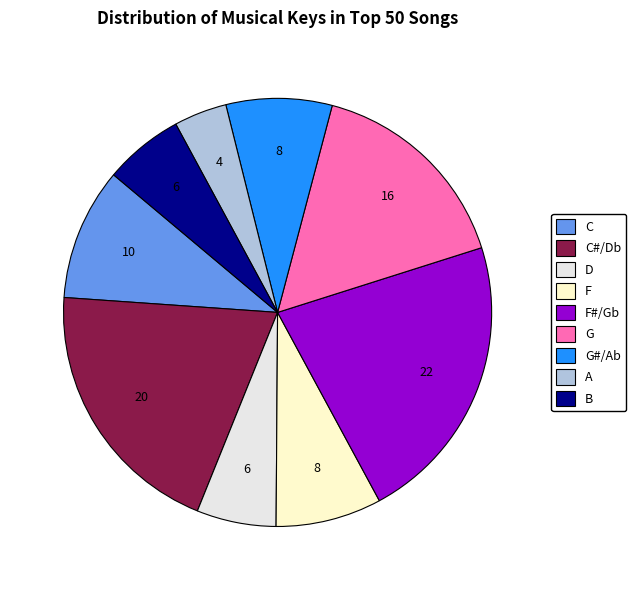

How many slices are in this pie chart?

9